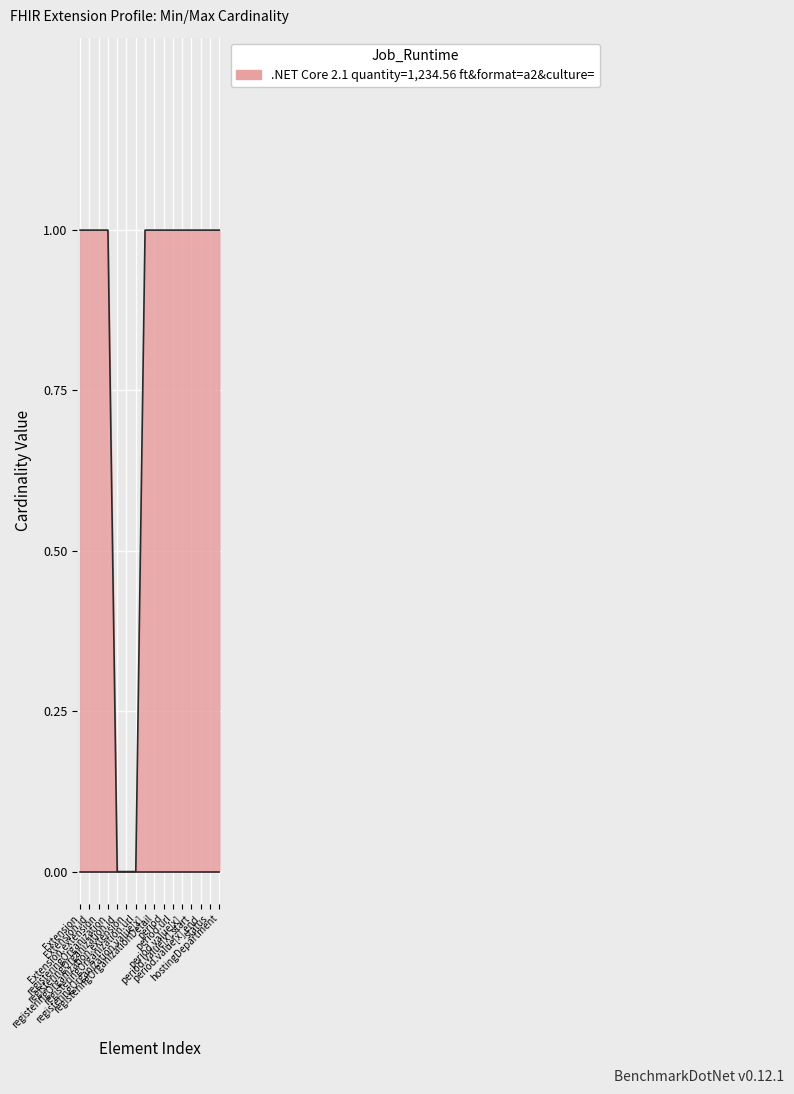

Is it true that the value at status is 0?

False